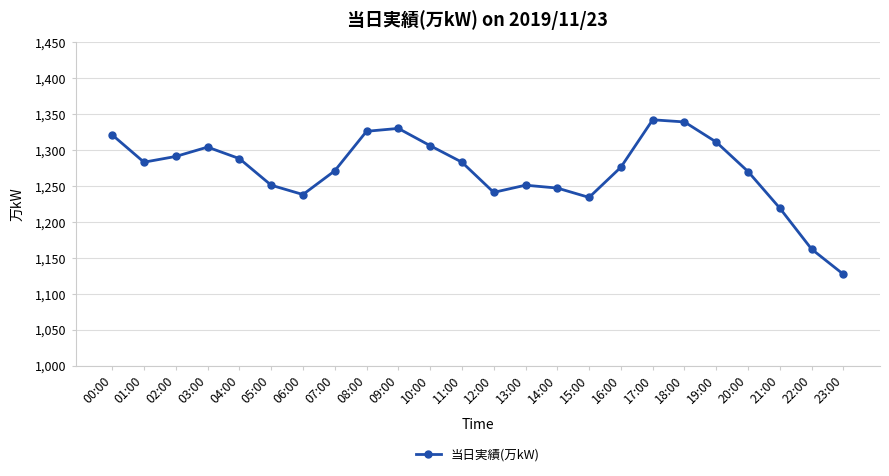

Where is the first local maximum?

03:00